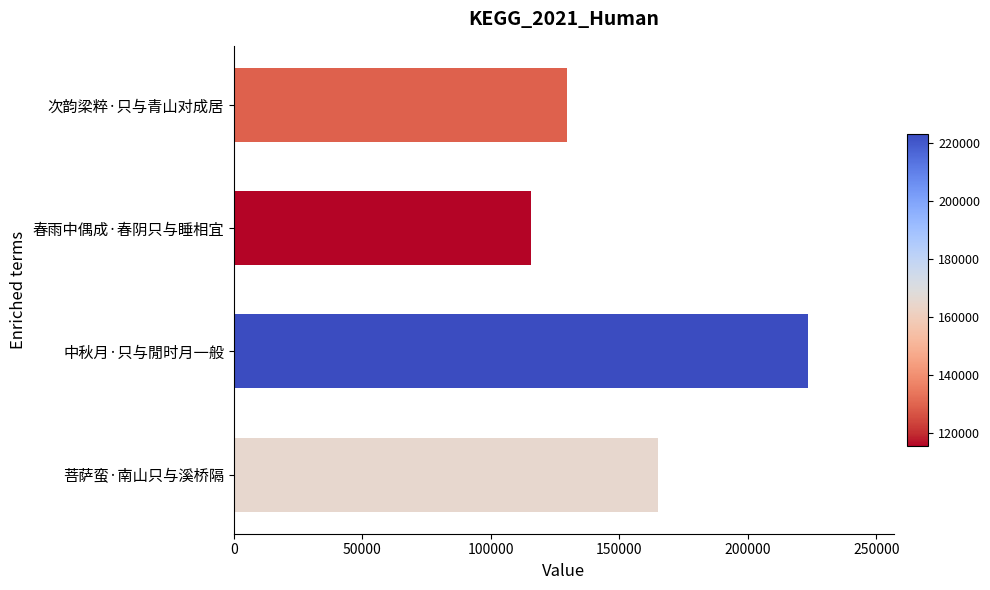

How many bars are there in total?

4